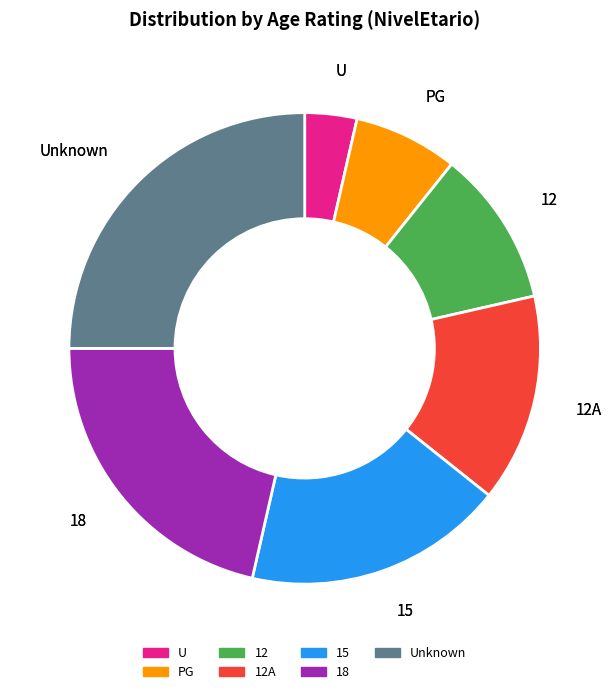

Does any single category account for the majority?

No